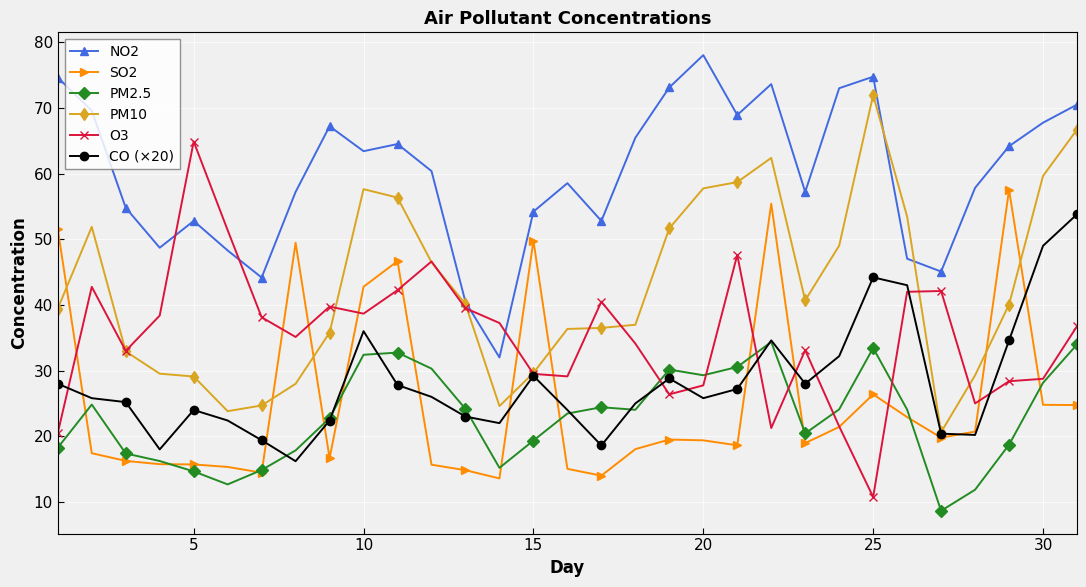

Which series has the largest total across all categories?

NO2